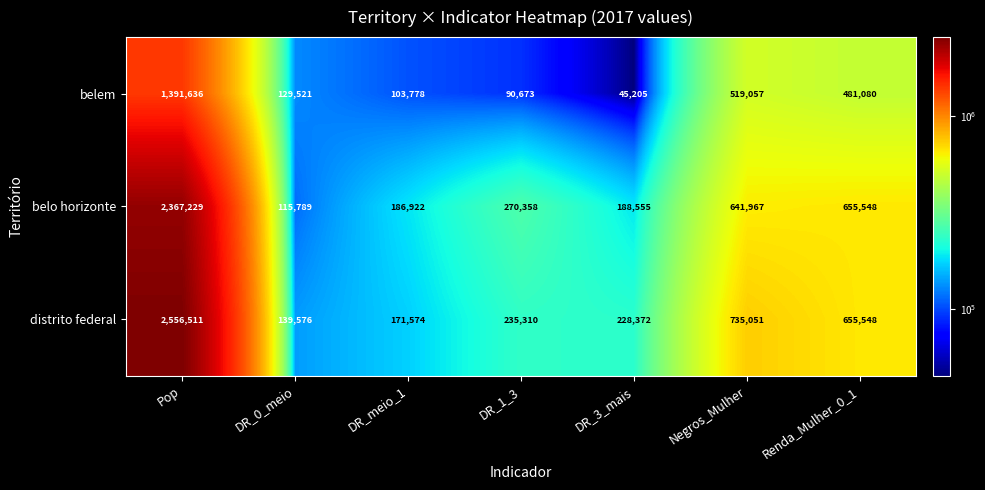

What is the average value of the belo horizonte series?

632338